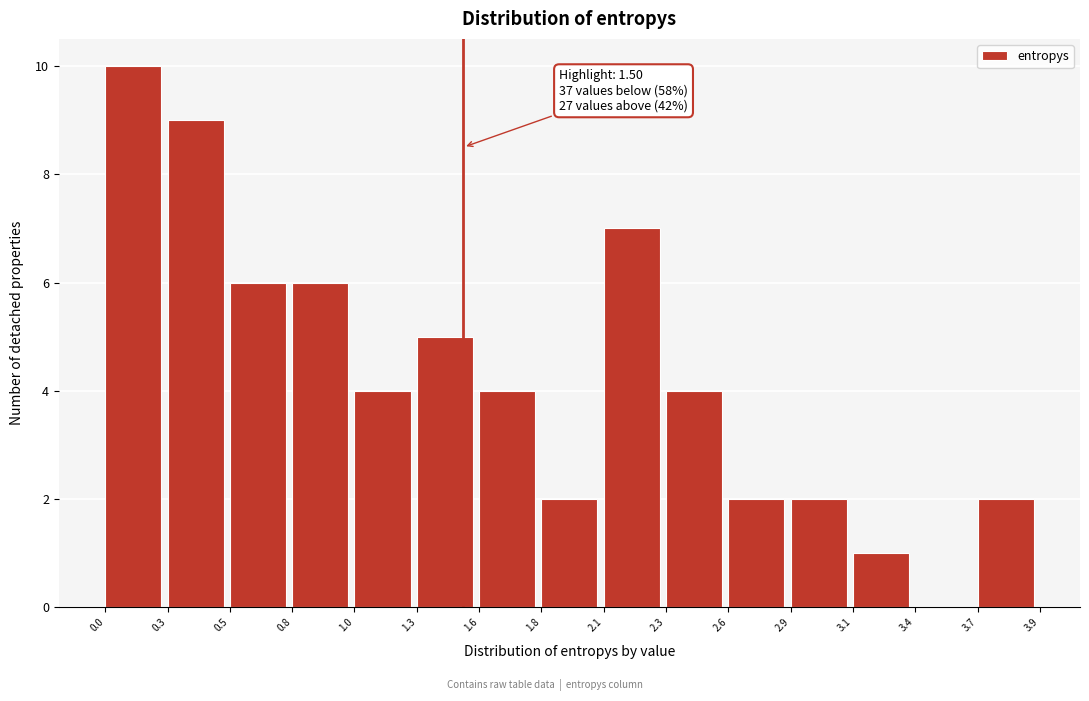

Reading right to left, extract all data points from this chart.

3.7=2	3.4=0	3.1=1	2.9=2	2.6=2	2.3=4	2.1=7	1.8=2	1.6=4	1.3=5	1.0=4	0.8=6	0.5=6	0.3=9	0.0=10